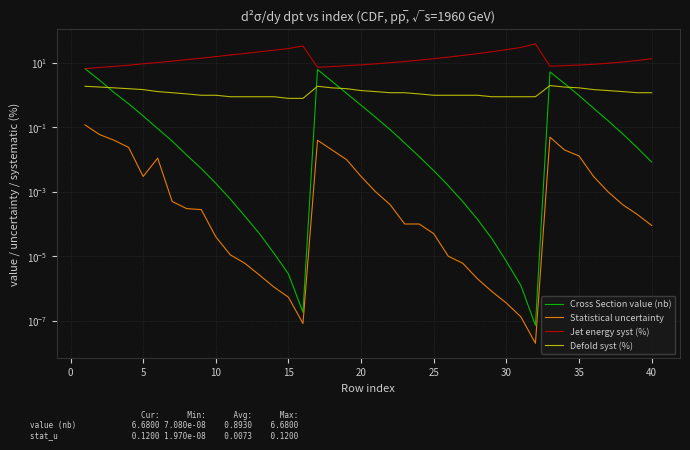

Does the chart display data point markers on the line(s)?

No